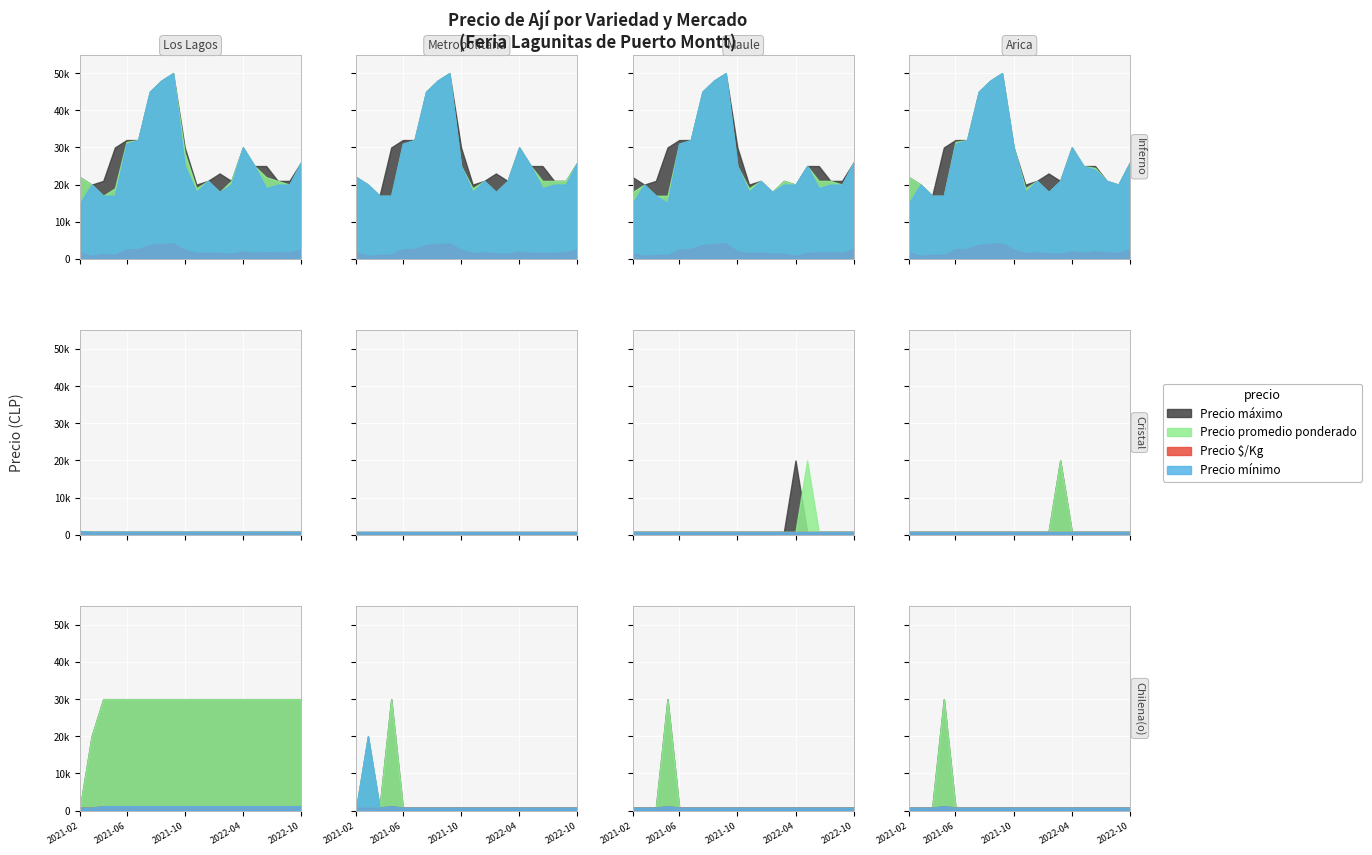

Where is the first local minimum for Precio promedio ponderado?

2021-04